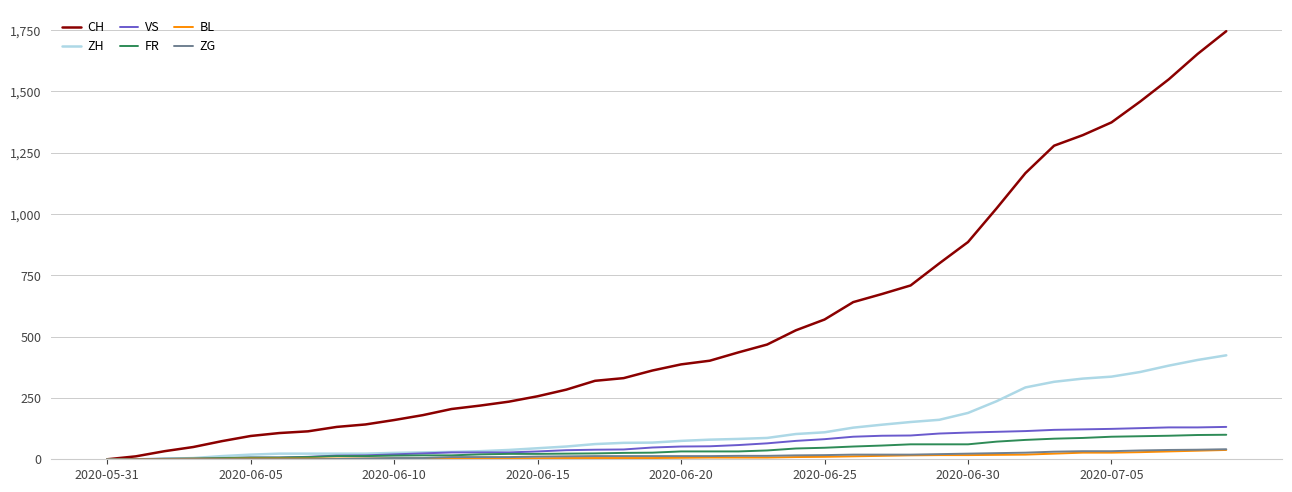

What is the highest value of the FR series?

100